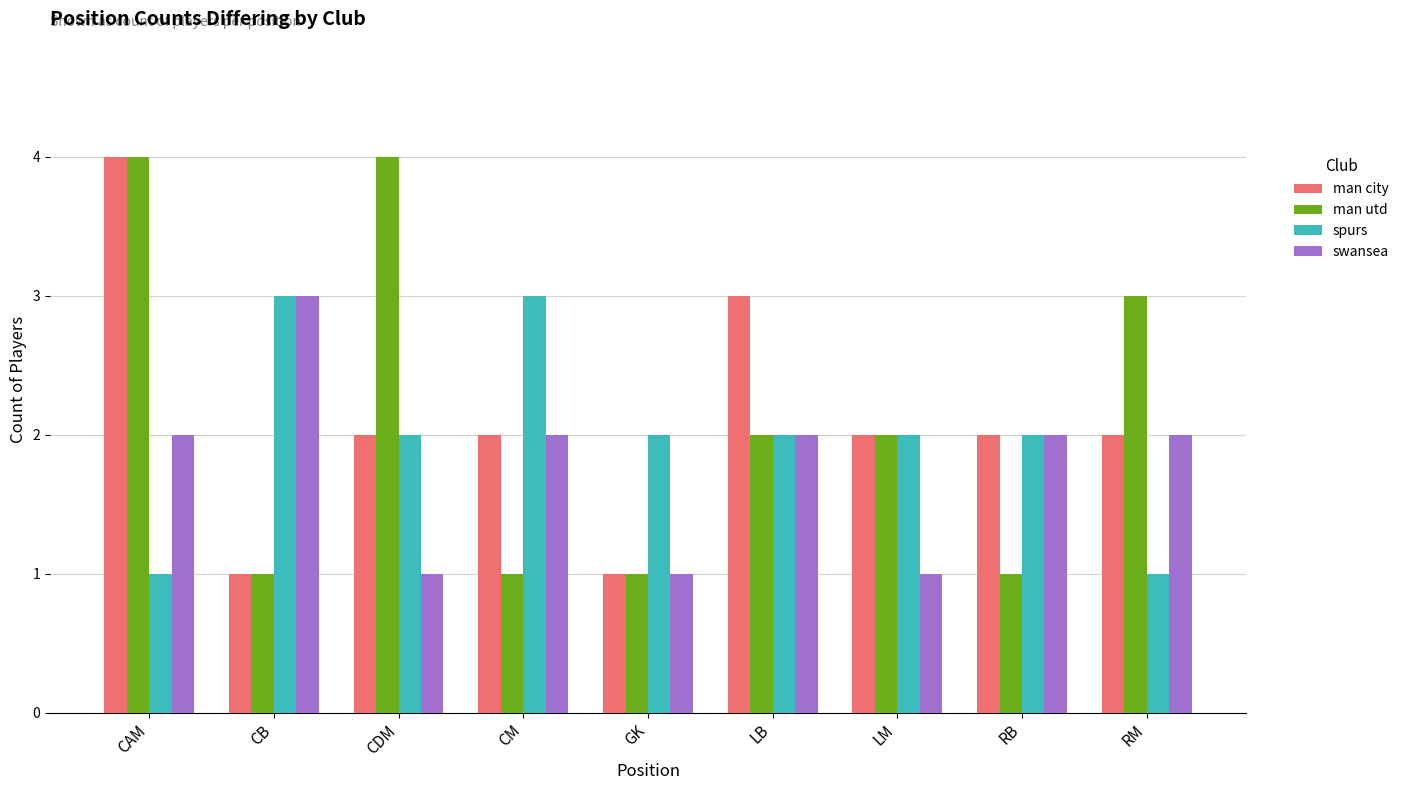

What is the total value across all series at CM?

8